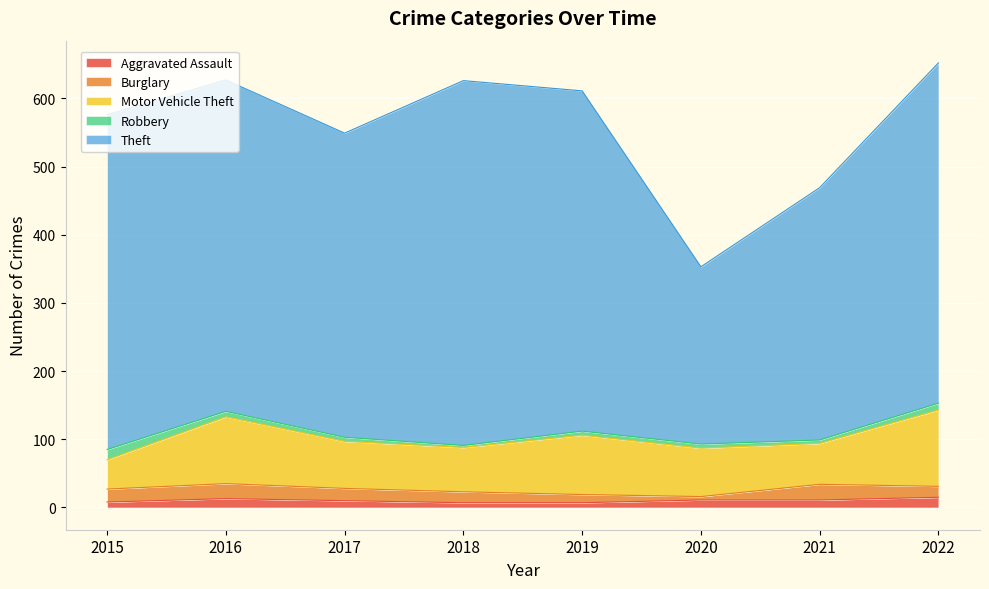

How many interior local peaks does the Motor Vehicle Theft series have?

2